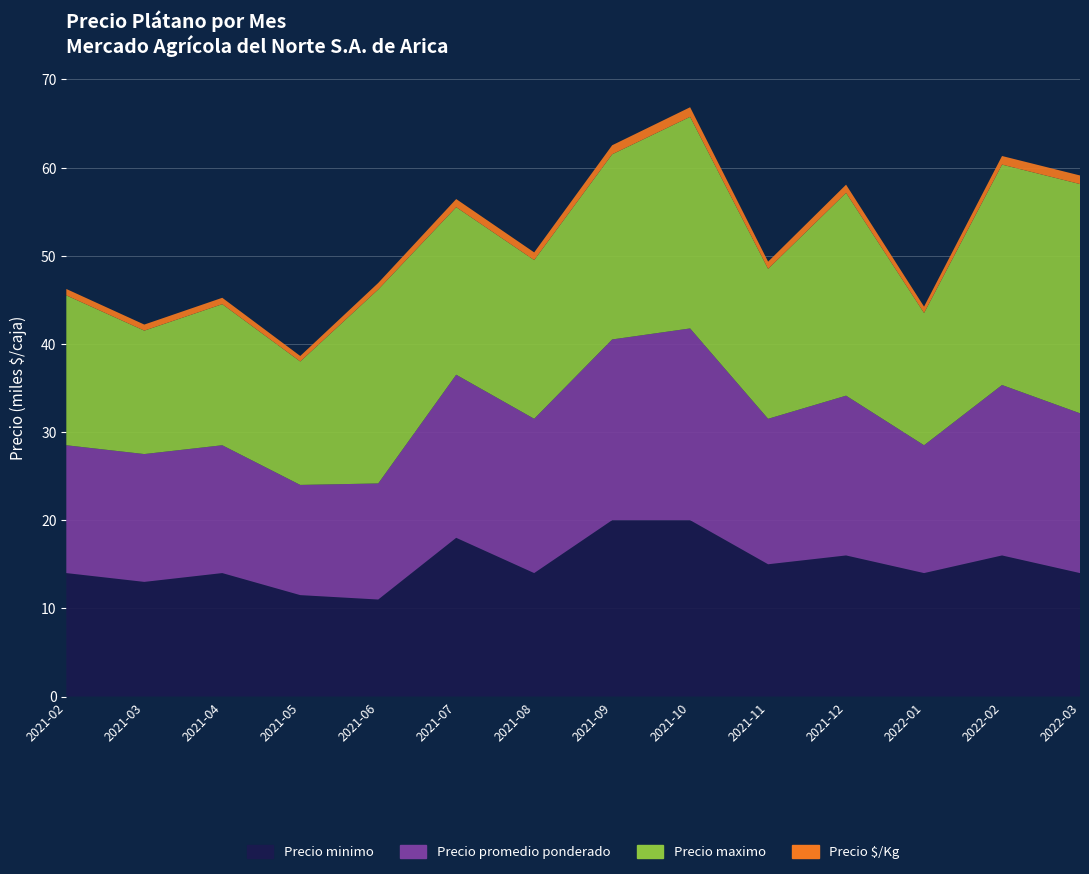

Reading left to right, list all the values displayed in this chart.

Precio minimo: 2021-02=14000	2021-03=13000	2021-04=14000	2021-05=11500	2021-06=11000	2021-07=18000	2021-08=14000	2021-09=20000	2021-10=20000	2021-11=15000	2021-12=16000	2022-01=14000	2022-02=16000	2022-03=14000
Precio promedio ponderado: 2021-02=14500	2021-03=14500	2021-04=14500	2021-05=12500	2021-06=13167	2021-07=18500	2021-08=17500	2021-09=20500	2021-10=21750	2021-11=16500	2021-12=18125	2022-01=14500	2022-02=19333	2022-03=18125
Precio maximo: 2021-02=17000	2021-03=14000	2021-04=16000	2021-05=14000	2021-06=22000	2021-07=19000	2021-08=18000	2021-09=21000	2021-10=24000	2021-11=17000	2021-12=23000	2022-01=15000	2022-02=25000	2022-03=26000
Precio $/Kg: 2021-02=725	2021-03=688	2021-04=725	2021-05=625	2021-06=742	2021-07=925	2021-08=875	2021-09=1025	2021-10=1088	2021-11=825	2021-12=931	2022-01=725	2022-02=975	2022-03=975